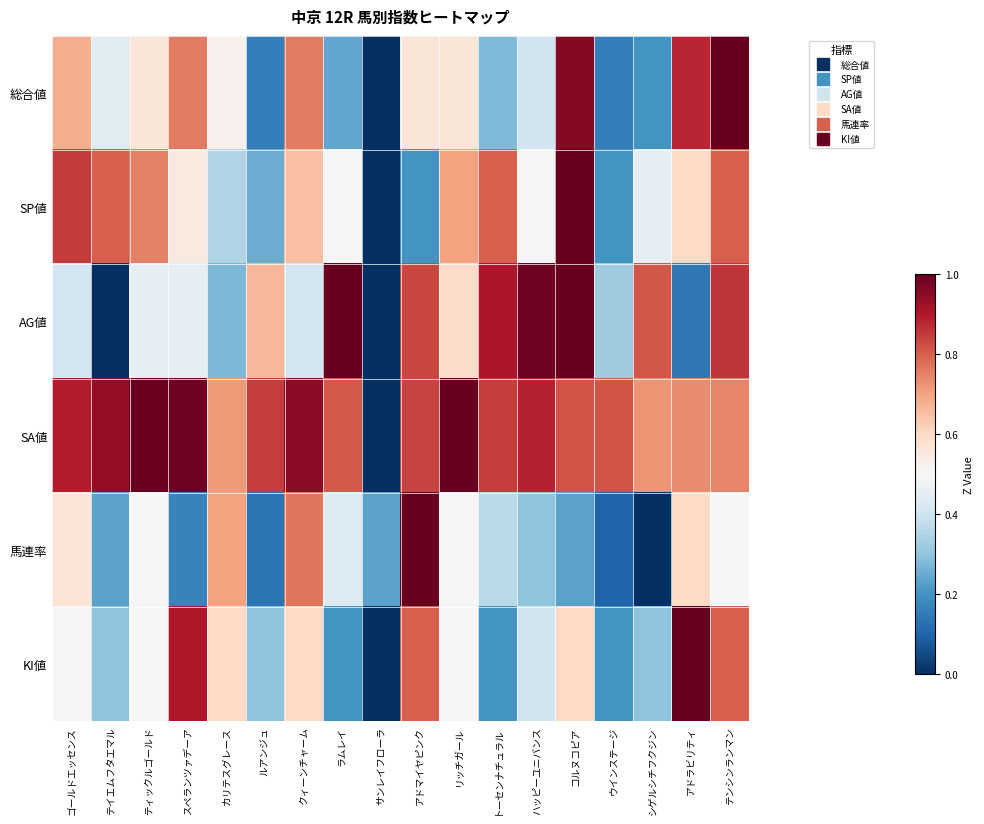

What is the difference between the highest and lowest values at アドマイヤピンク?

0.8